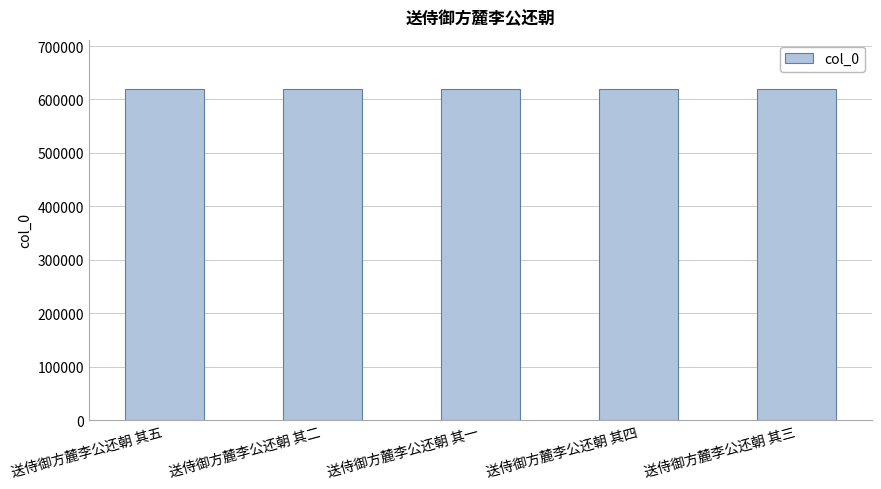

What is the smallest value displayed?

619042